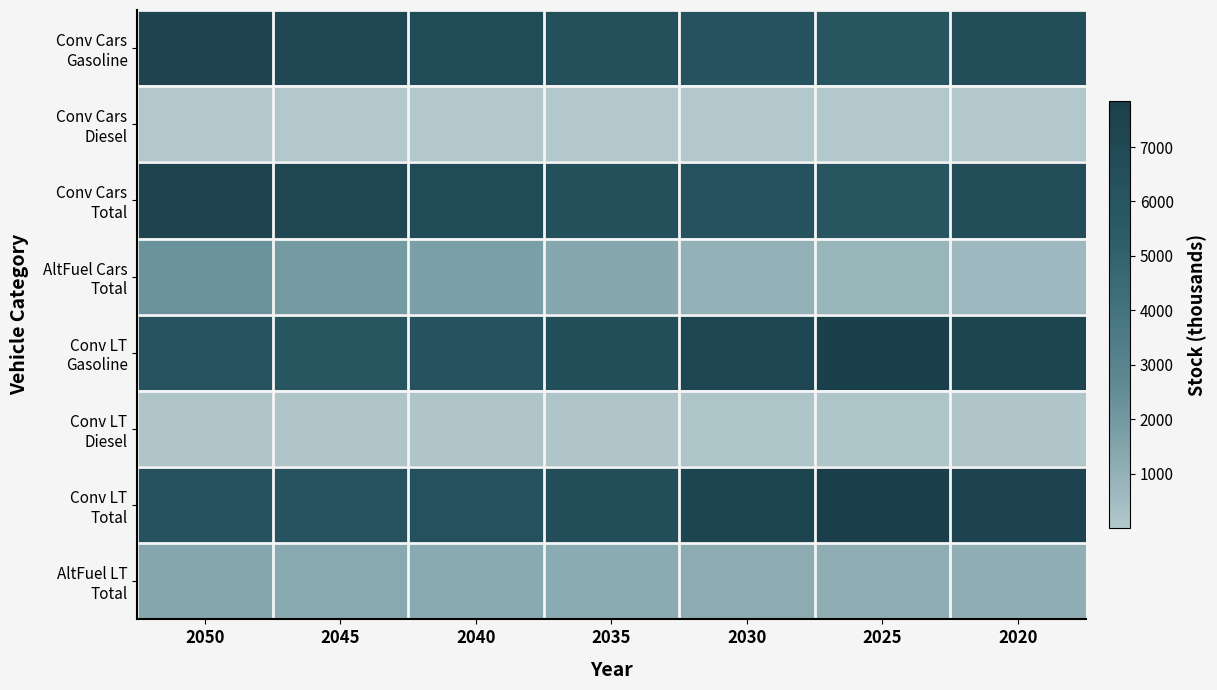

At which category does the chart reach its peak across all series?

2025